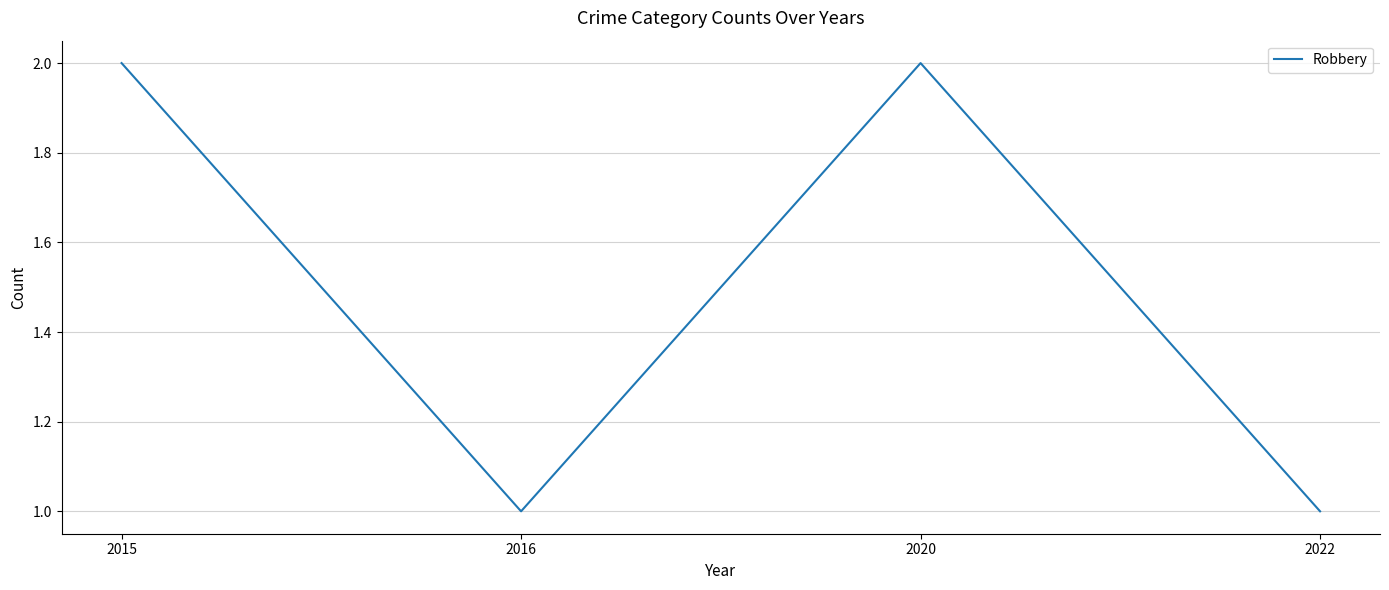

How many distinct data groups are displayed?

1